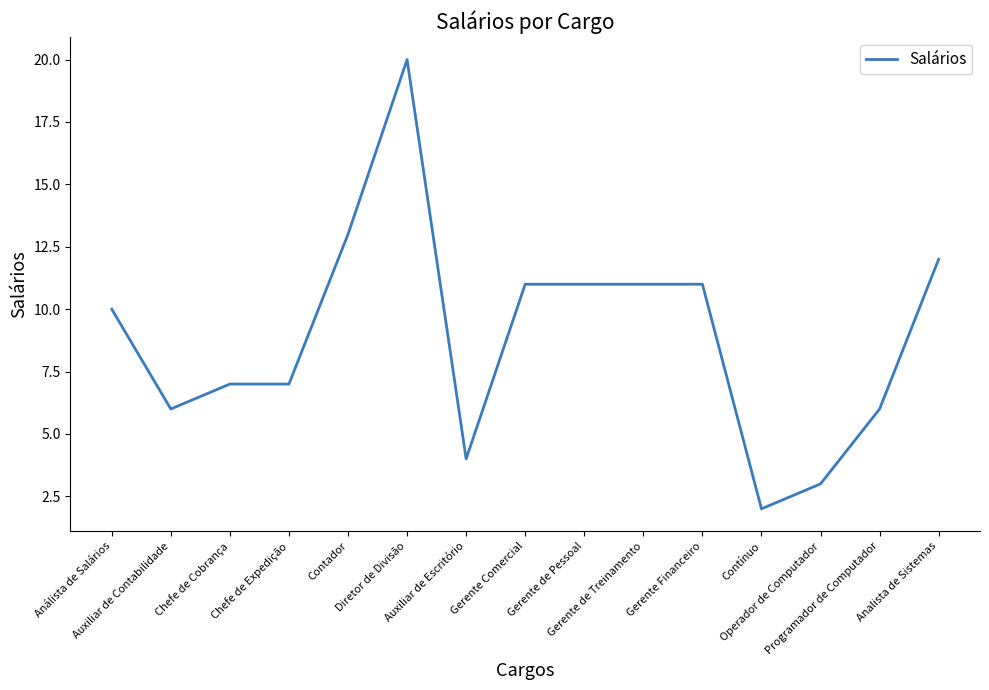

What is the greatest value displayed?

20